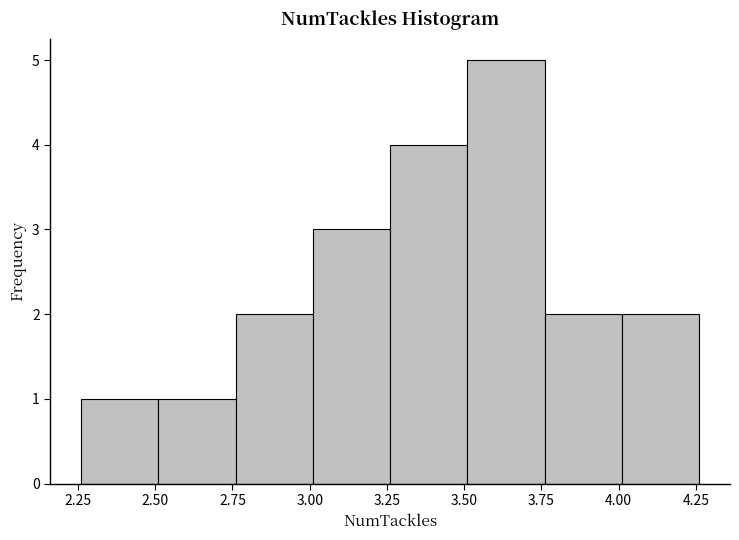

Which range on the x-axis has the tallest bar?

3.51 to 3.76